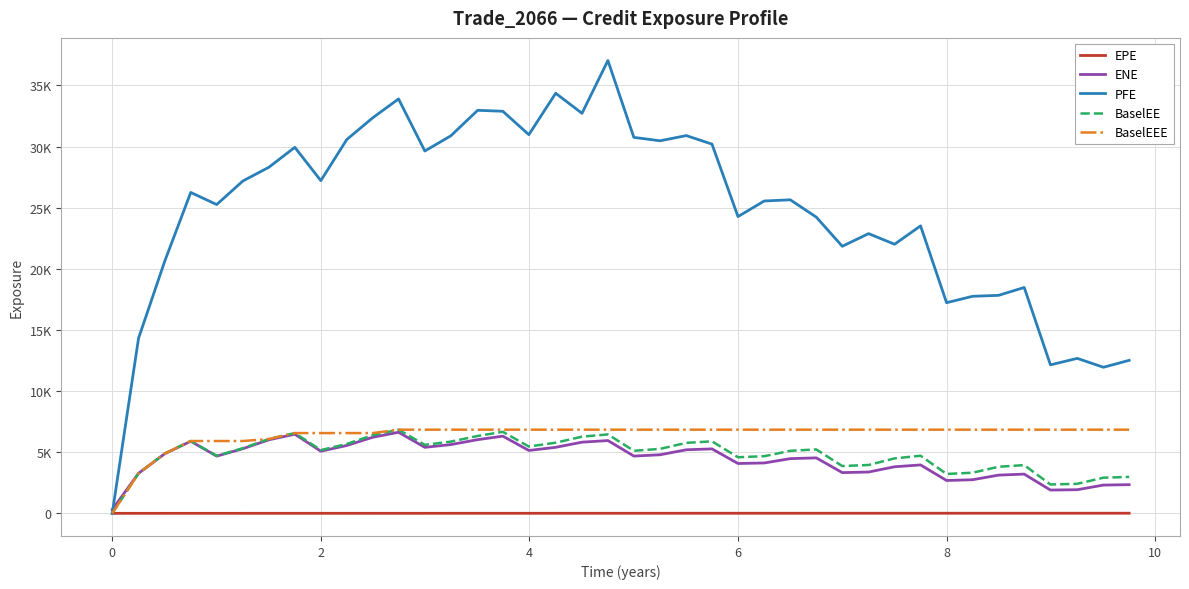

What are all the series names shown in the legend?

EPE, ENE, PFE, BaselEE, BaselEEE